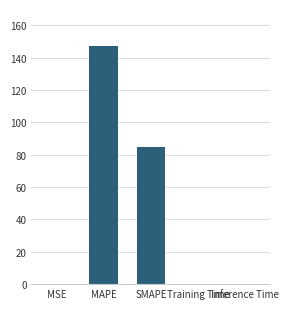

Is it true that the value at MAPE is 147.3?

True